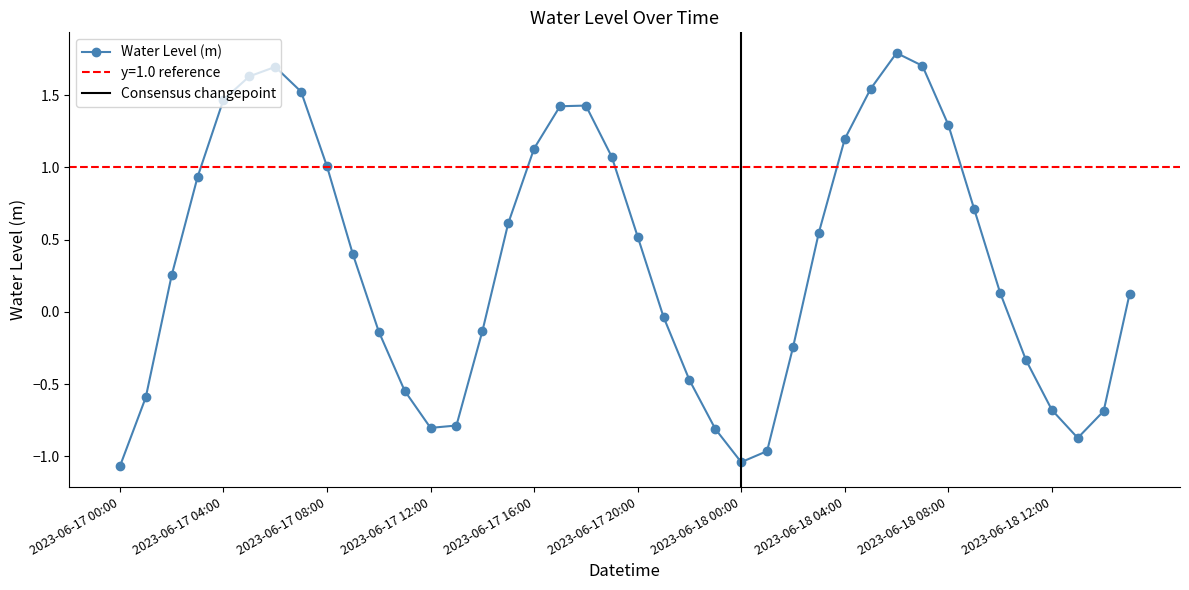

How many values are above zero?

23